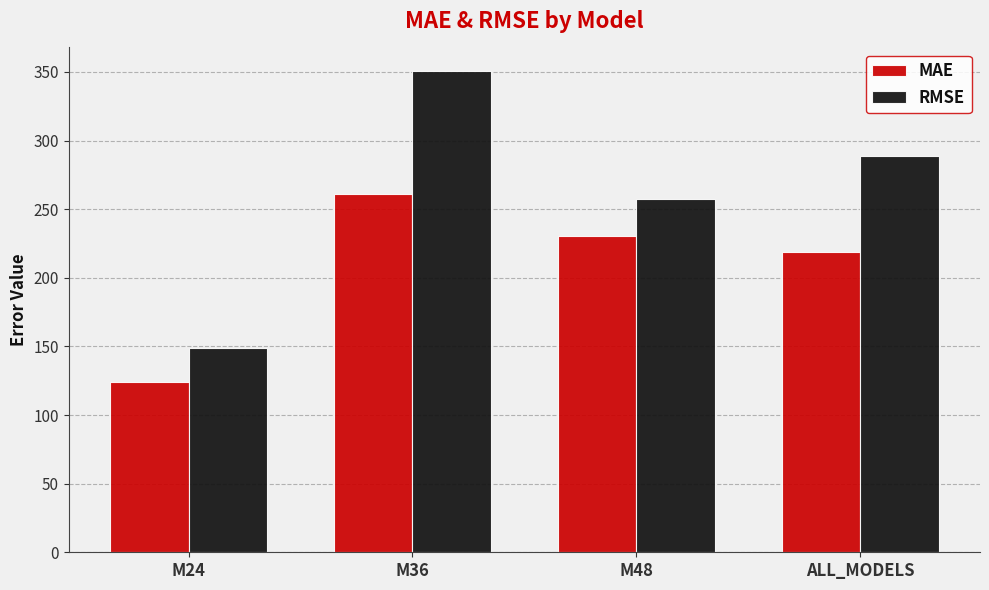

What value does the RMSE series have at M36?

350.3